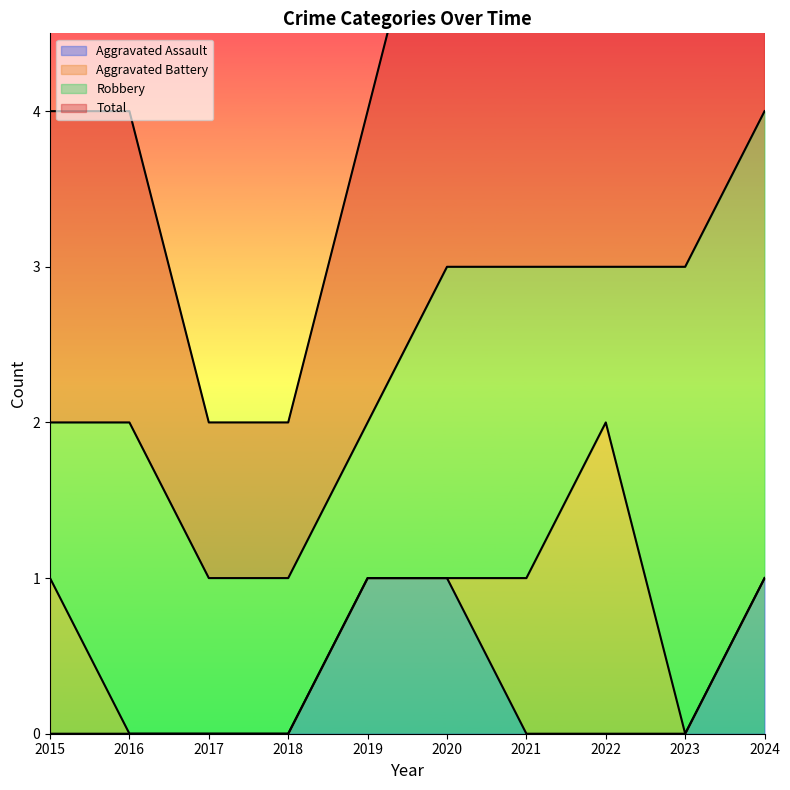

Is it true that Total equals 4 at 2024?

True